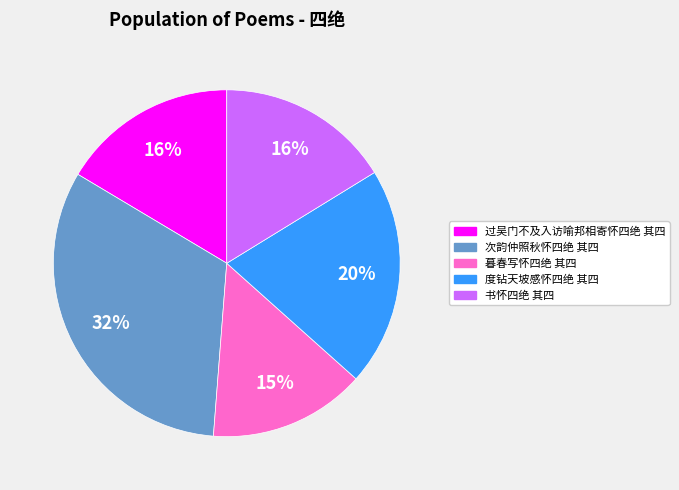

To the nearest percent, what portion does 书怀四绝 其四 represent?

16%